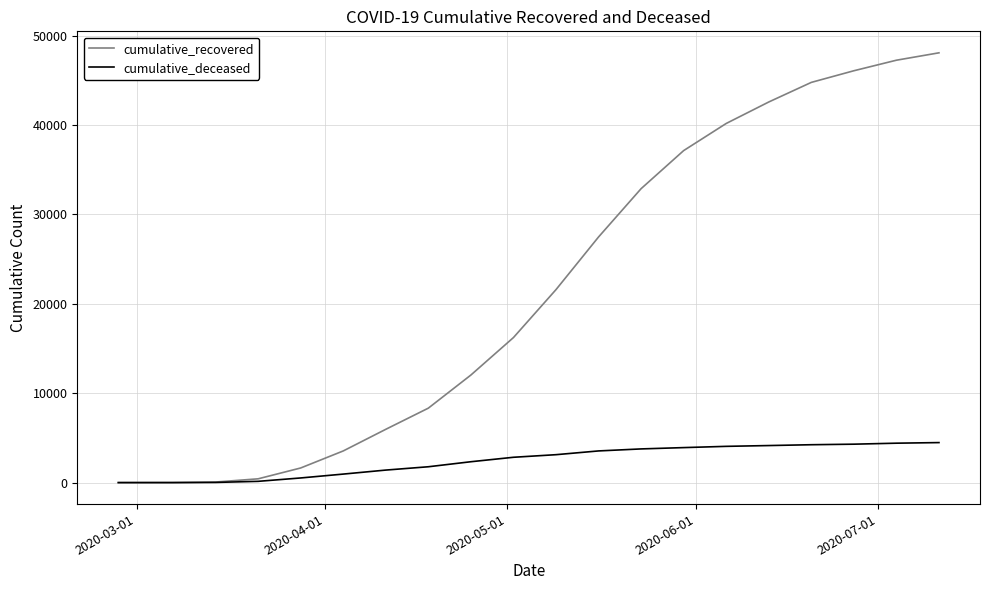

Rank the series by their maximum value, from highest to lowest.

cumulative_recovered, cumulative_deceased